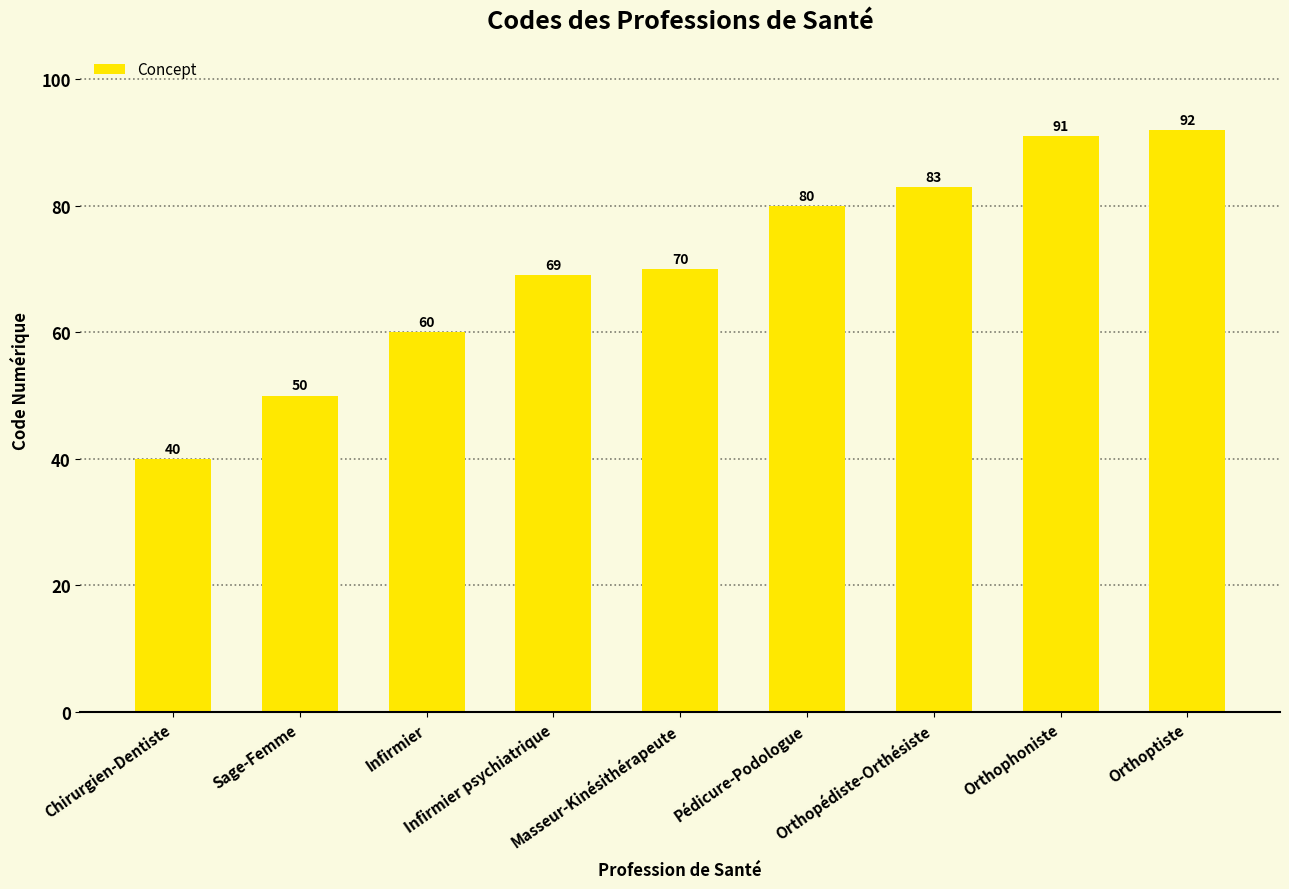

The chart shows a value of 77 at Sage-Femme. True or false?

False